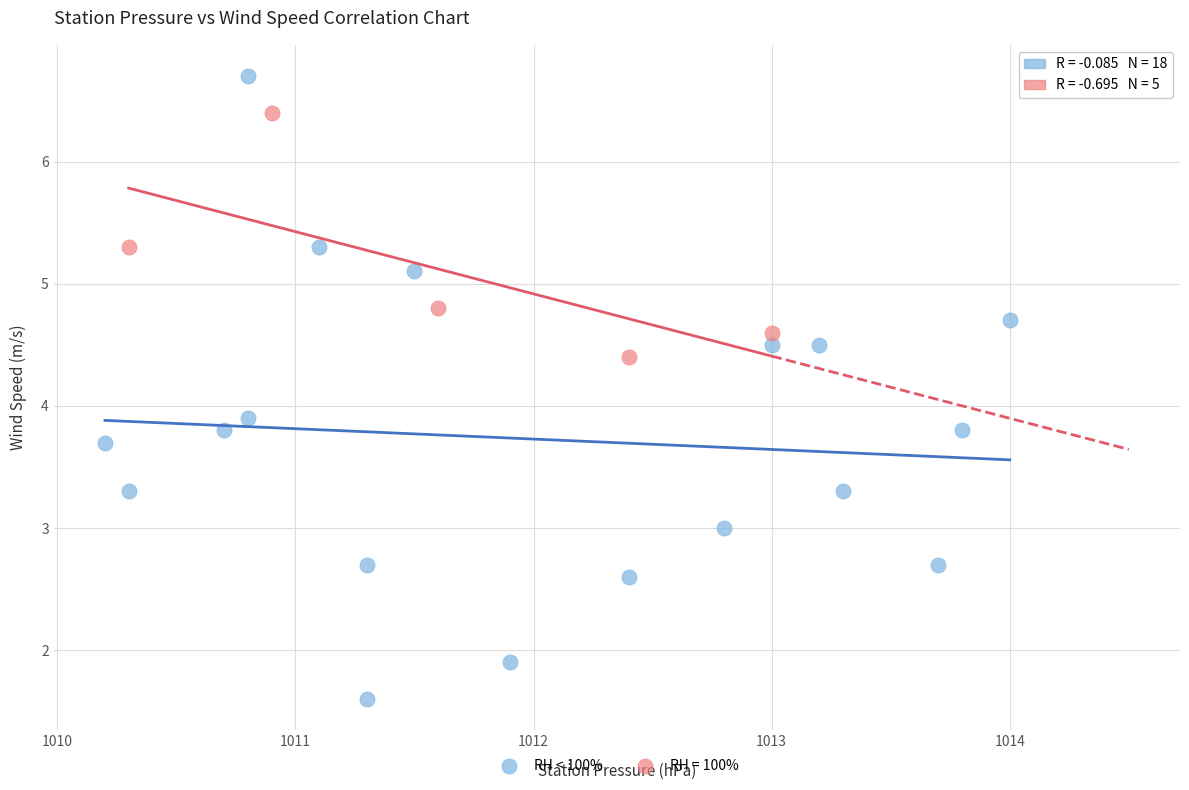

Which series reaches the minimum Y coordinate?

RH < 100%